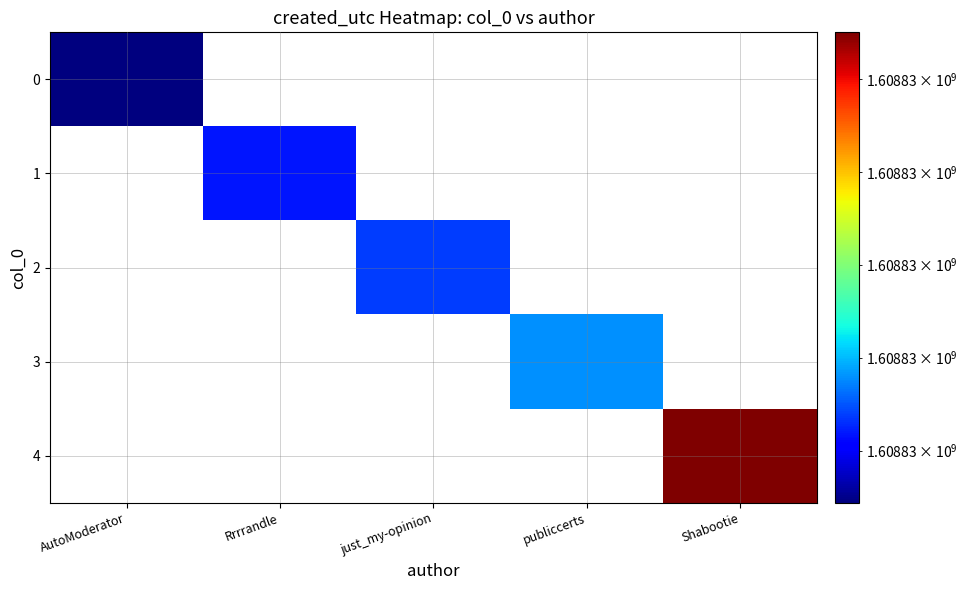

Rank the categories by Shabootie value from highest to lowest.

4, 0, 1, 2, 3